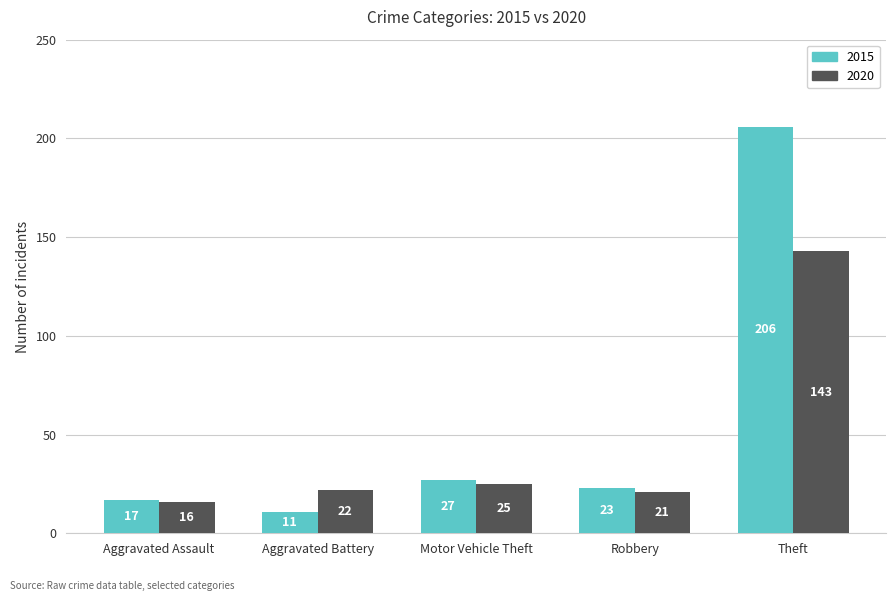

Reading left to right, extract all data points from this chart.

2015: Aggravated Assault=17	Aggravated Battery=11	Motor Vehicle Theft=27	Robbery=23	Theft=206
2020: Aggravated Assault=16	Aggravated Battery=22	Motor Vehicle Theft=25	Robbery=21	Theft=143